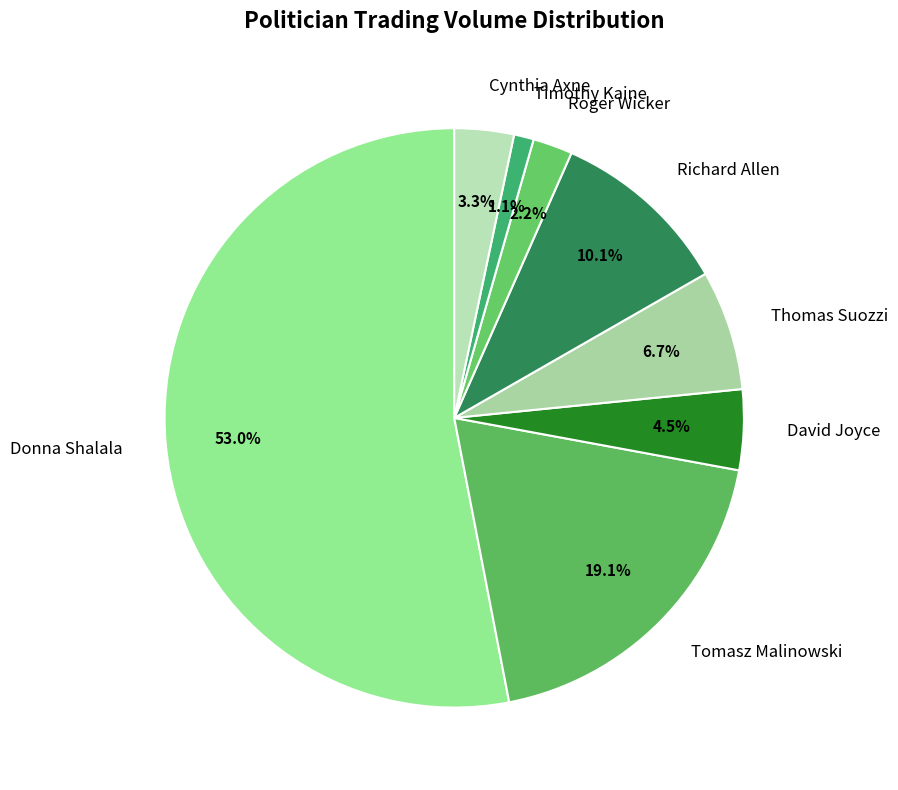

Which slice is the largest?

Donna Shalala